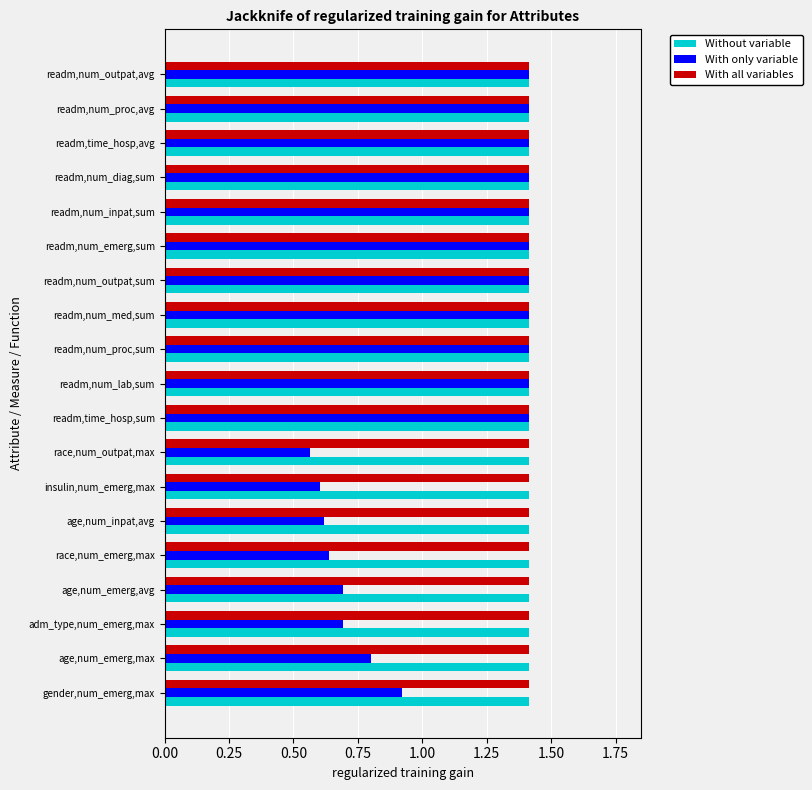

Read the Without variable value at age,num_emerg,max.

1.4